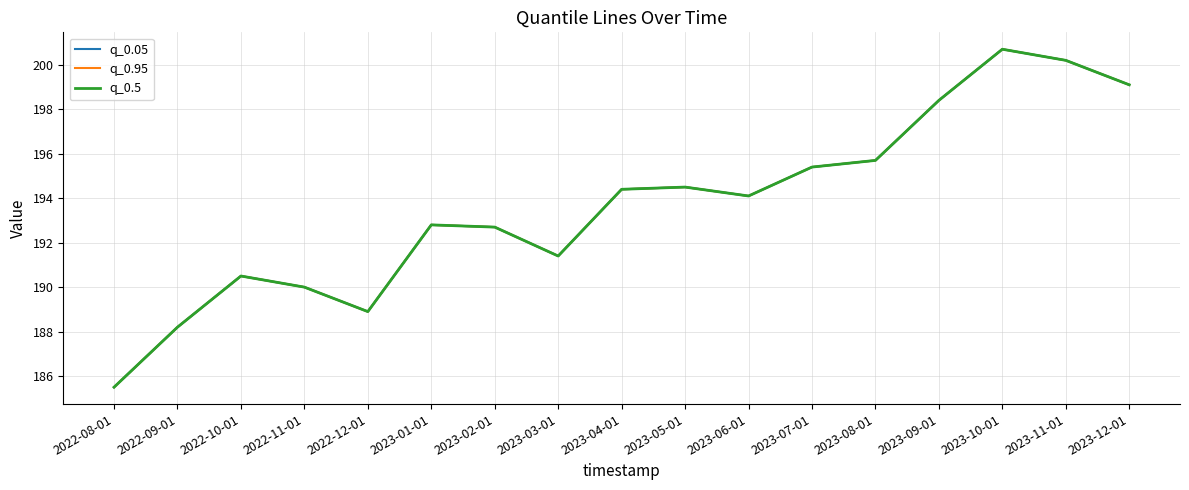

Is this an area chart (filled region under the line)?

No